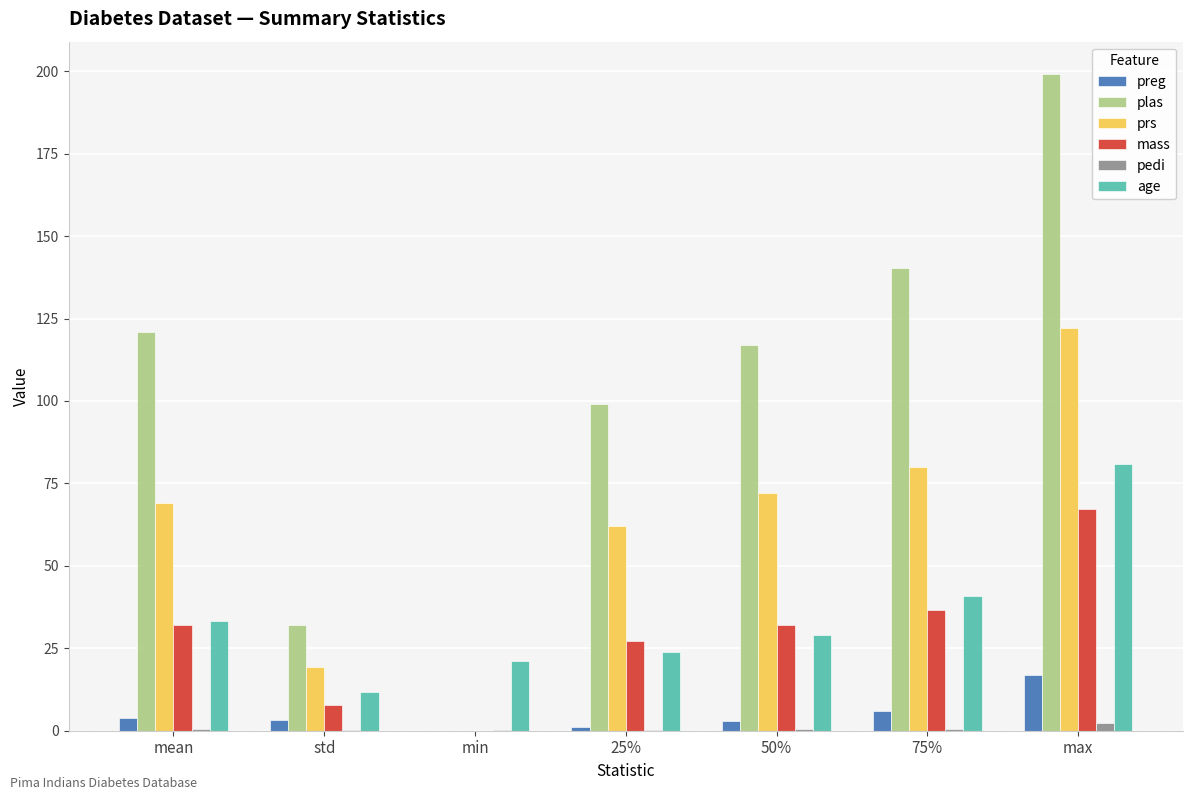

How many data points does each series have?

7